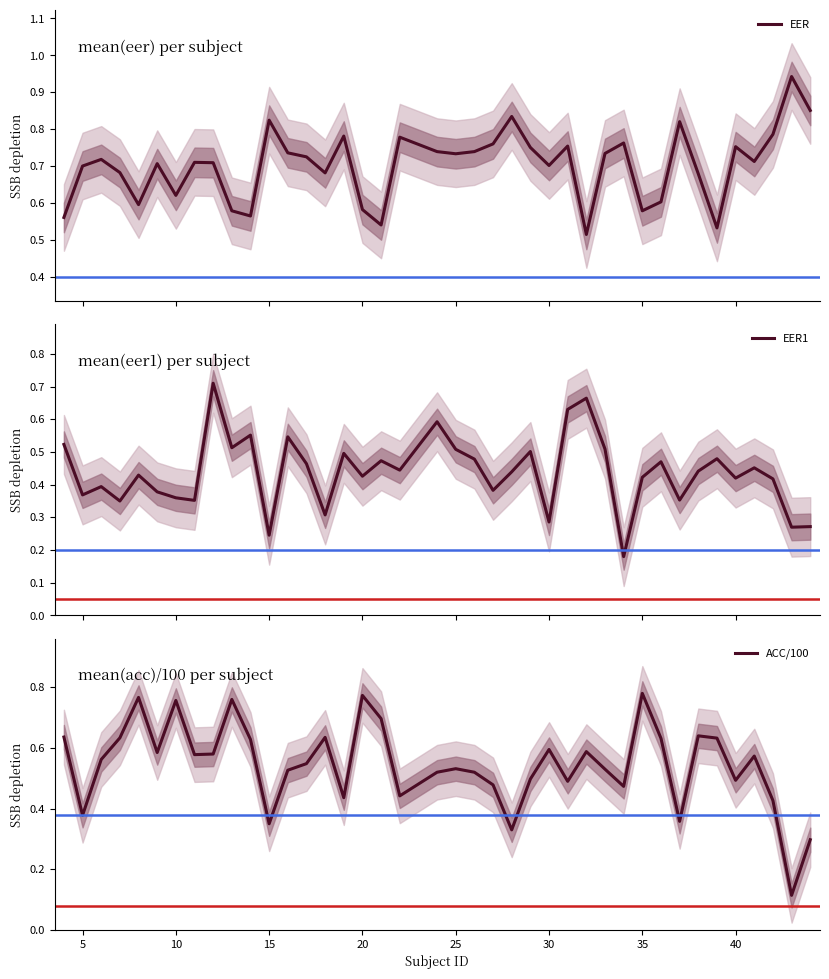

True or false: EER has more than 0 points higher than both neighbors.

True